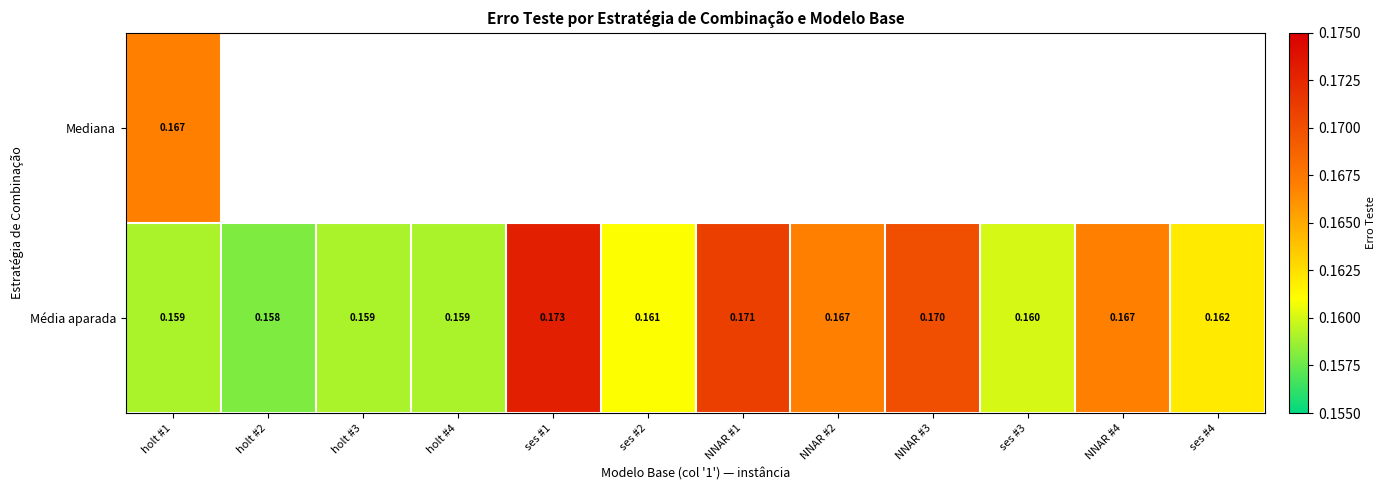

What is the minimum value shown in the chart?

0.2